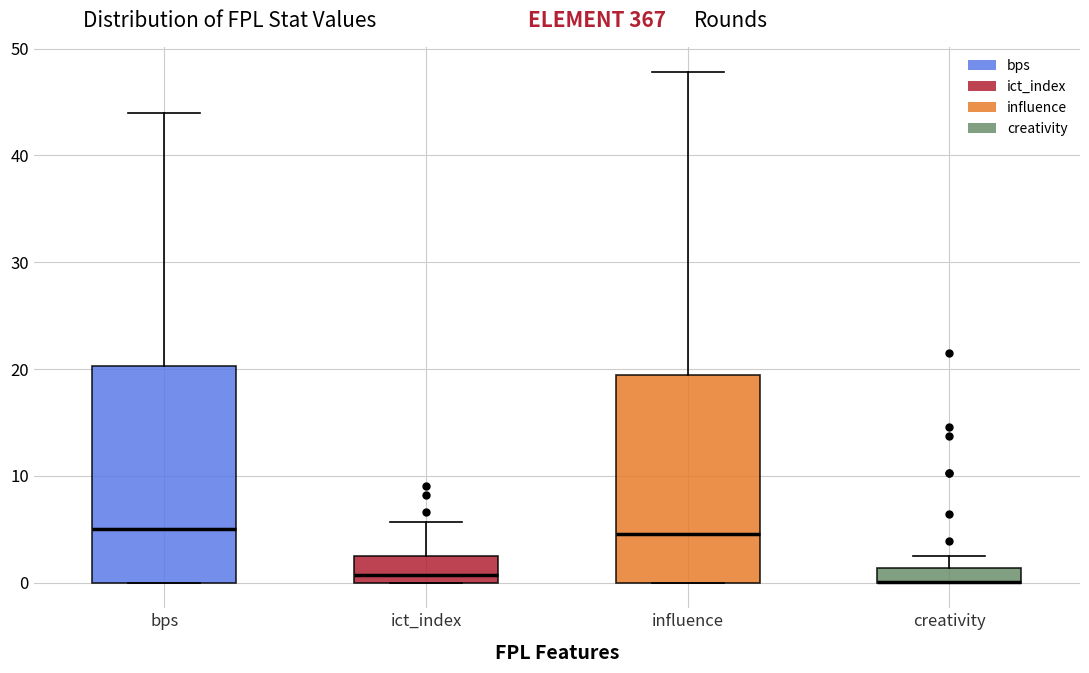

Where does the median line of the box for ict_index sit on the y-axis? The values are not printed on the chart, so give them approximately, as read against the axis.

1